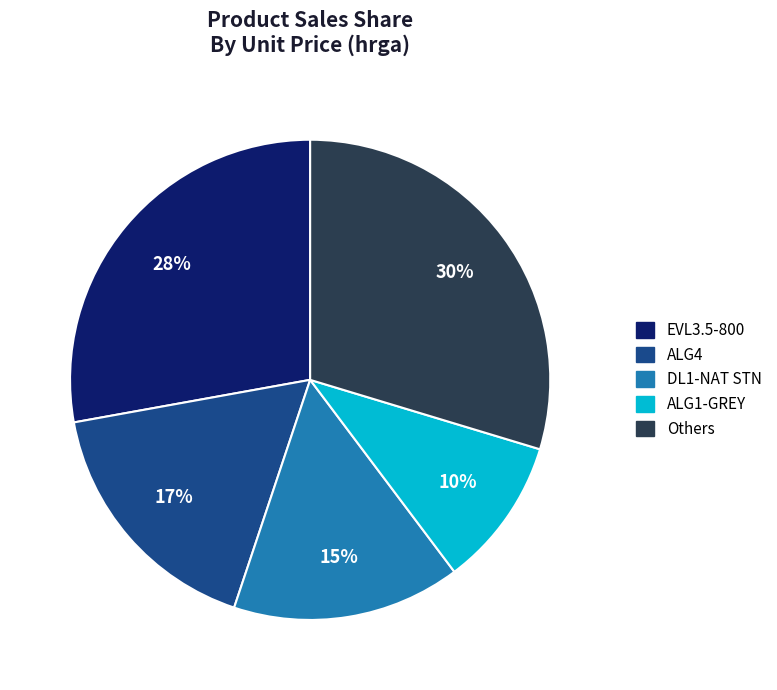

Is there a majority slice in this chart?

No